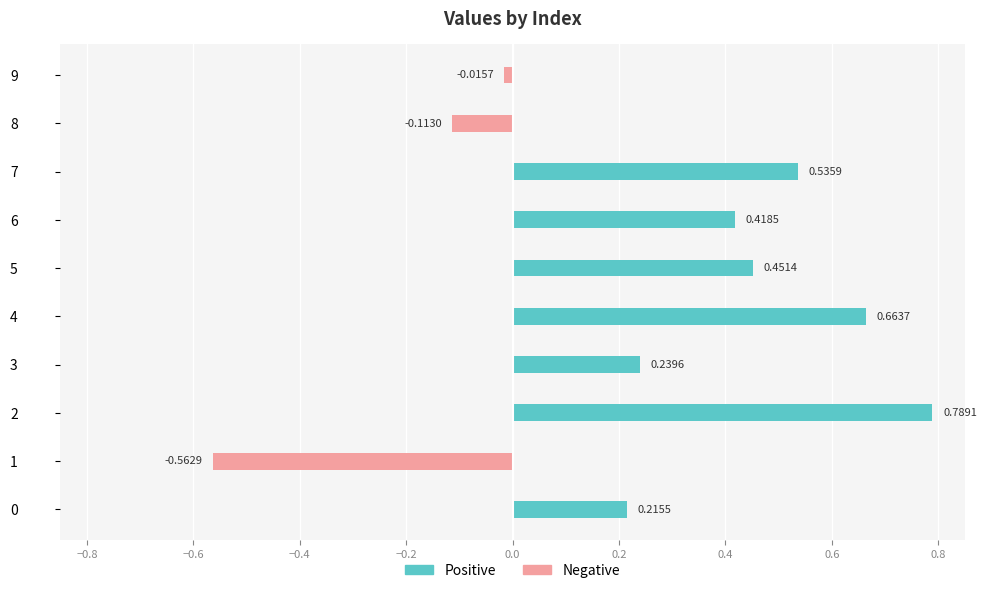

Does the chart contain any negative values?

Yes